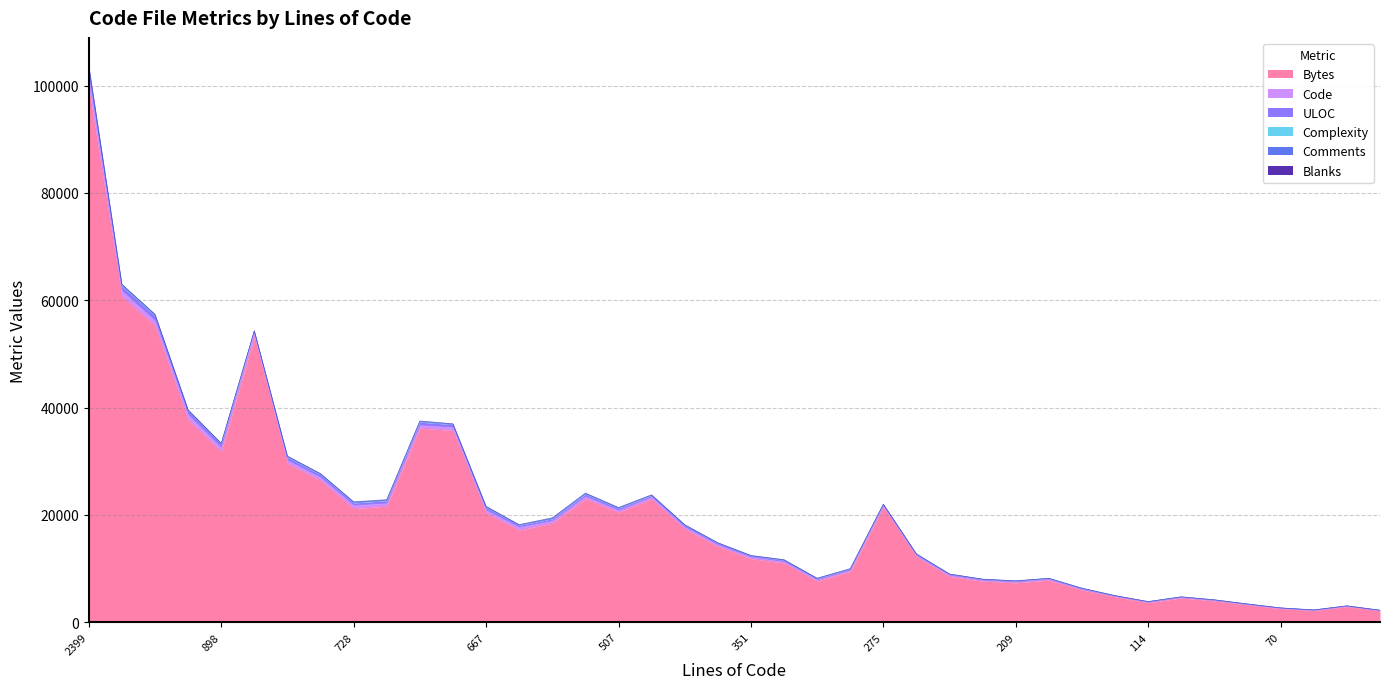

List the labels in order of Blanks value, smallest first.

806, 66, 109, 54, 114, 69, 103, 70, 275, 166, 98, 179, 263, 250, 123, 464, 212, 209, 336, 364, 692, 351, 292, 599, 507, 698, 286, 412, 545, 728, 733, 1124, 762, 701, 593, 898, 1224, 667, 1068, 2399